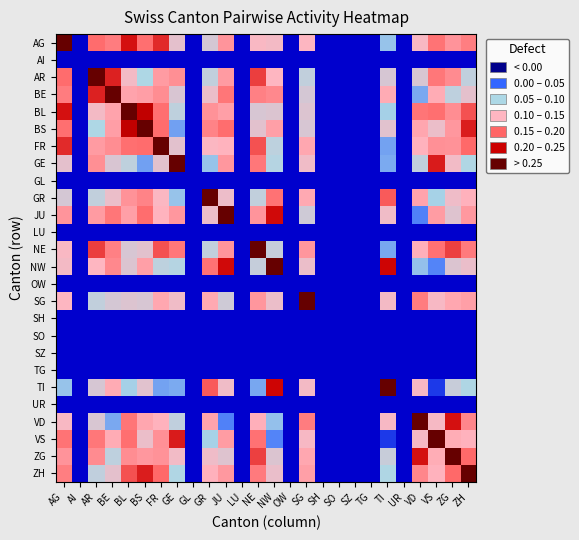

At which category does the chart reach its peak across all series?

AG